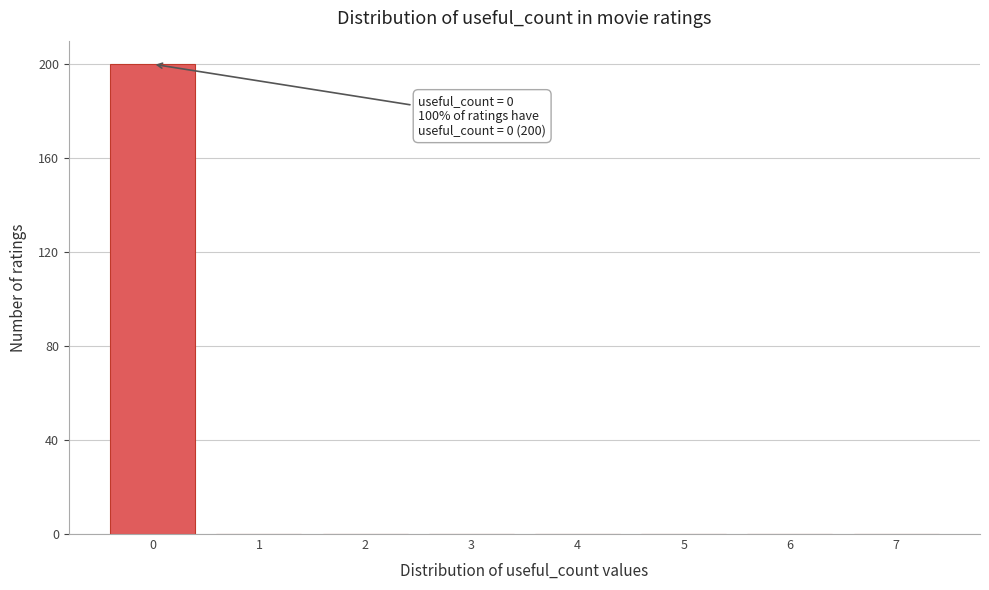

Which range on the x-axis has the tallest bar?

-0.5 to 0.5